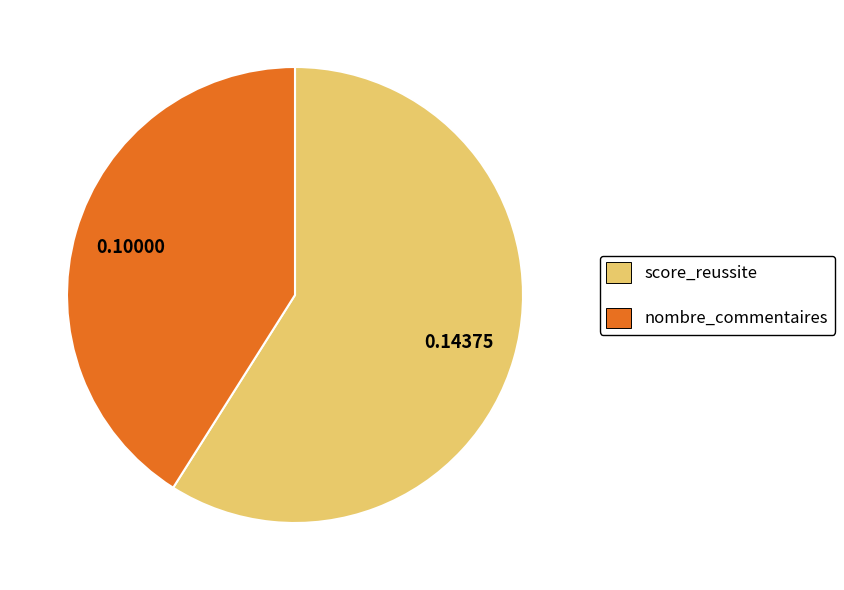

What is the largest slice in the pie chart?

score_reussite